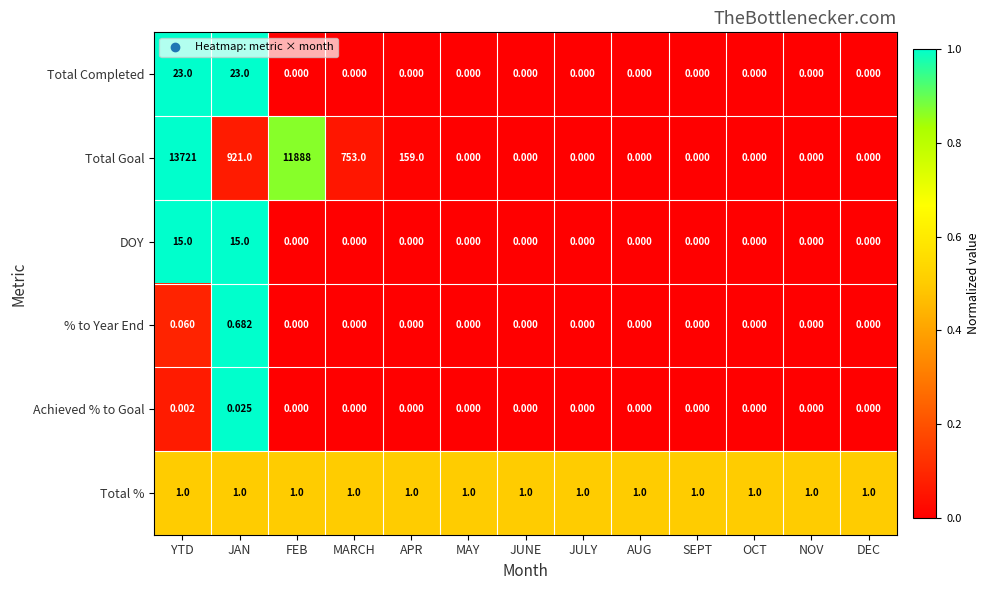

Rank the series at YTD from lowest to highest value.

Achieved % to Goal, % to Year End, Total %, DOY, Total Completed, Total Goal